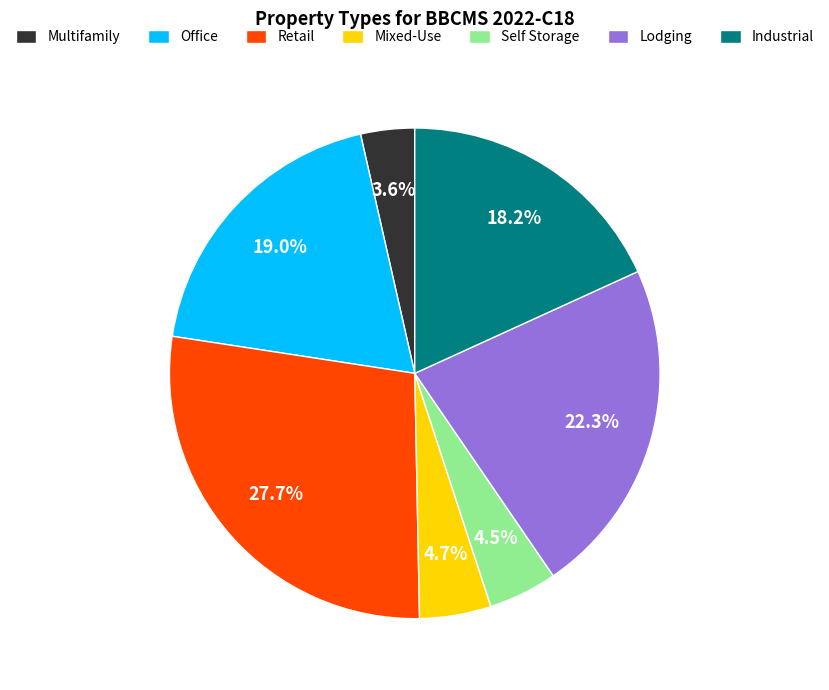

To the nearest percent, what is the average slice percentage?

14%